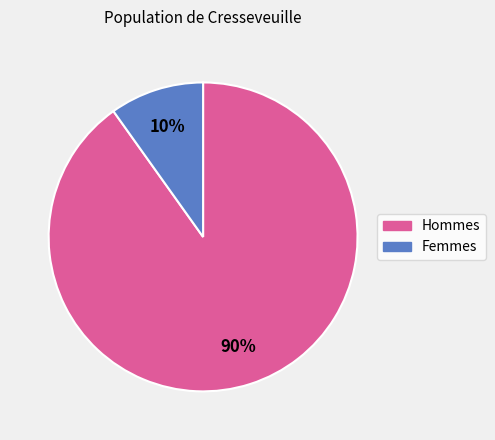

Do Femmes and Hommes together represent more than half of the pie?

Yes